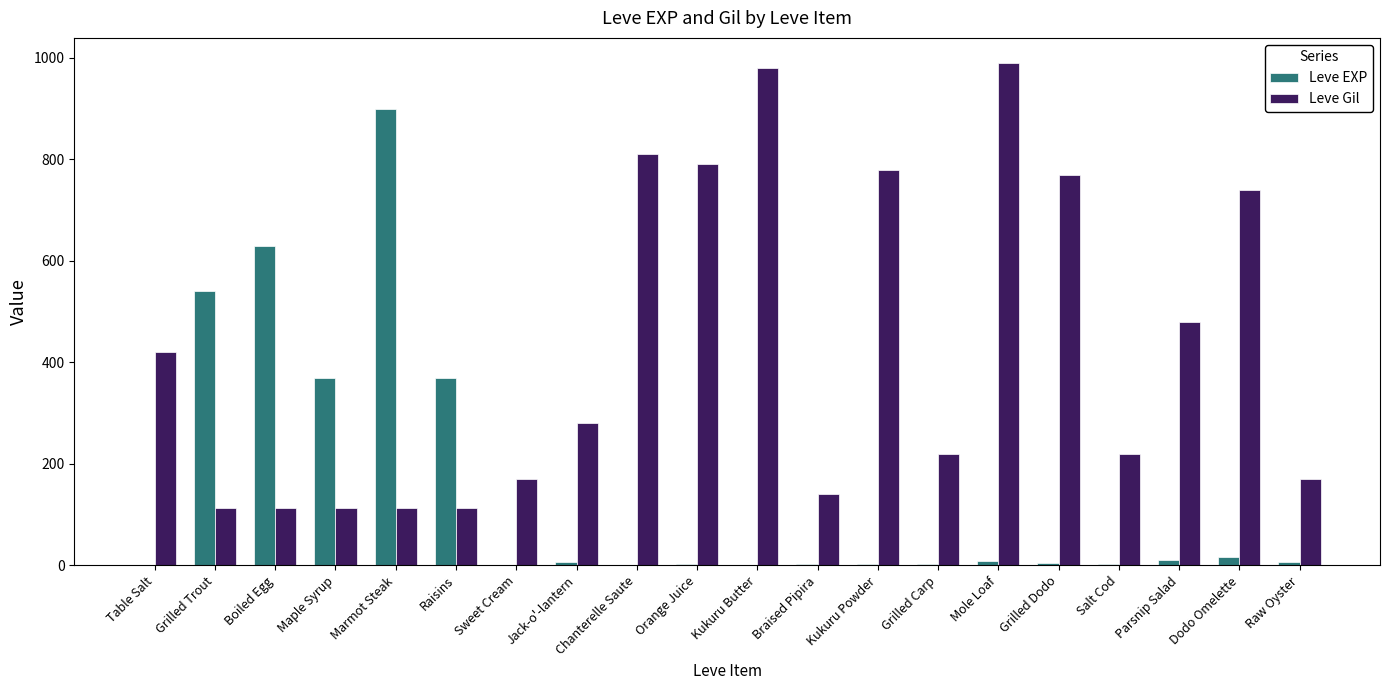

Which series changed the most between Boiled Egg and Jack-o'-lantern?

Leve EXP